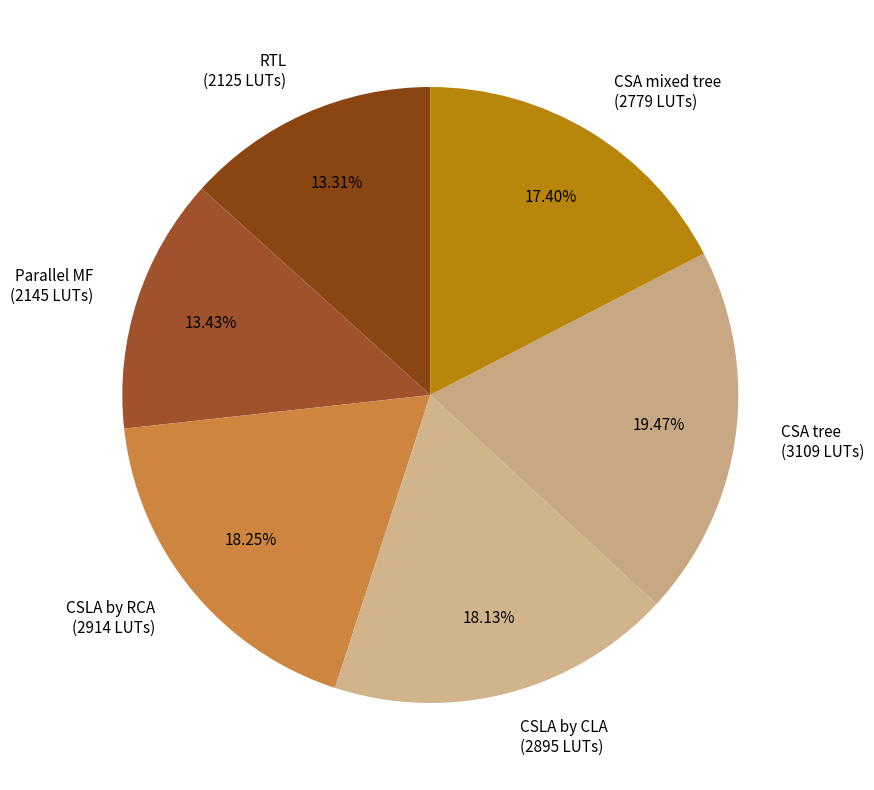

The RTL slice represents 2% of the pie. True or false?

False